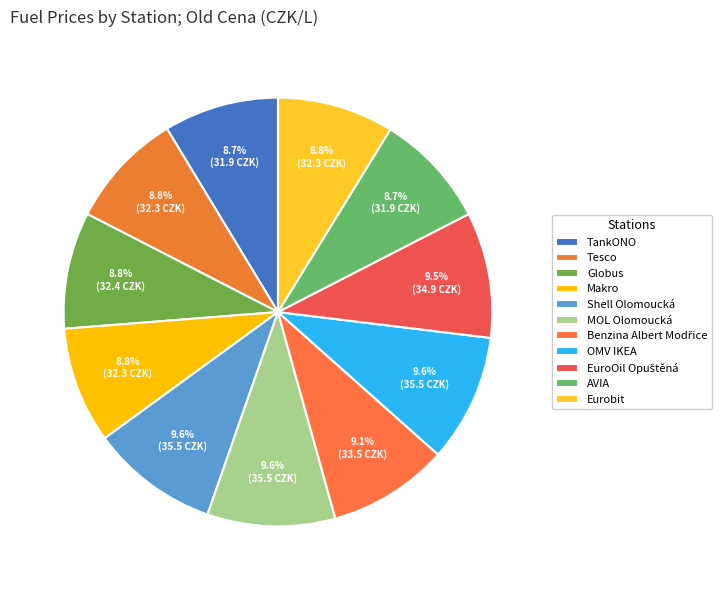

Is it true that OMV IKEA is 20% of the pie?

False